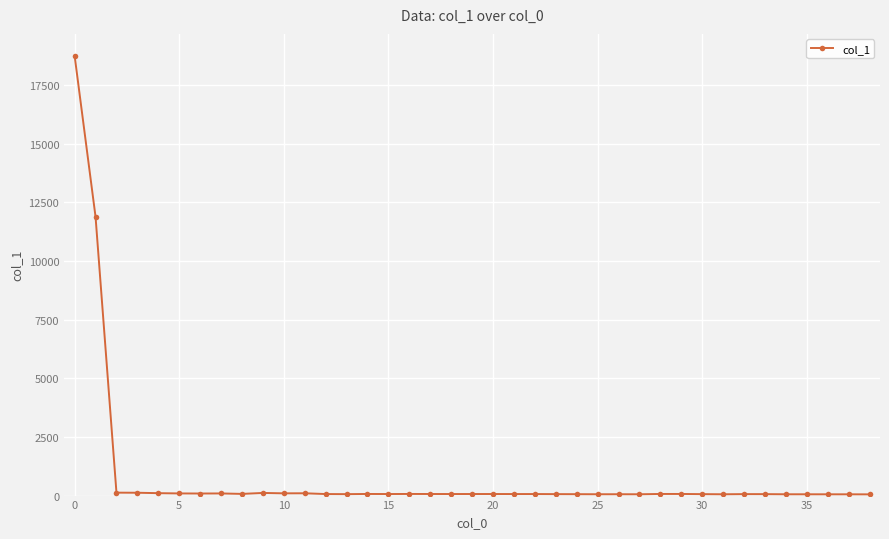

What is the average value?

854.4